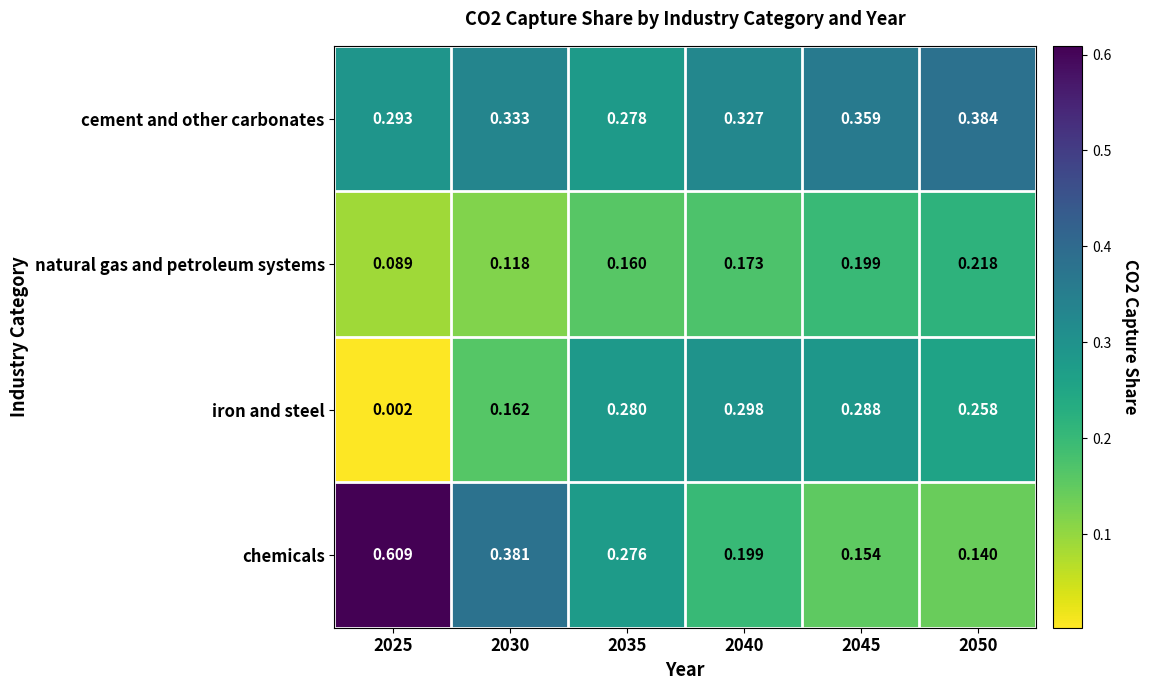

At how many categories does at least one series exceed 0?

6